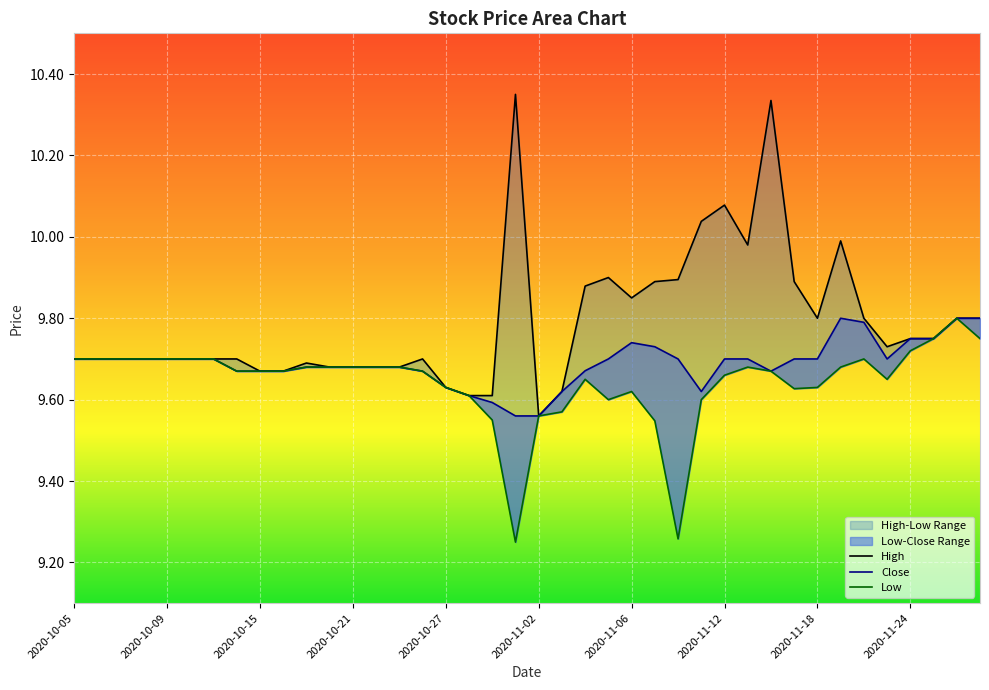

Where is Low nearest to the value 9?

2020-10-30